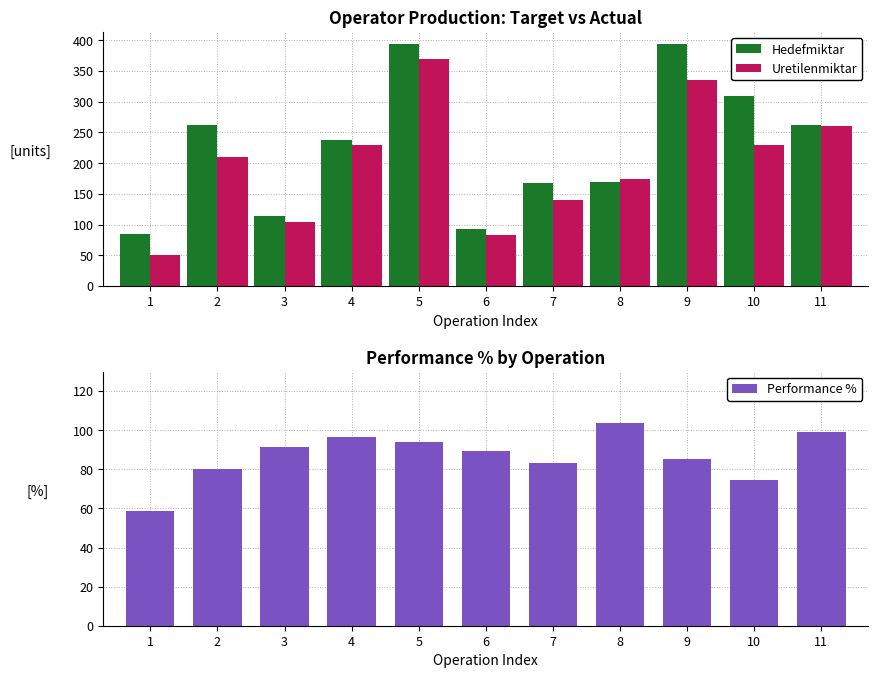

True or false: Performance % has a value of 74.5 at 10.

True